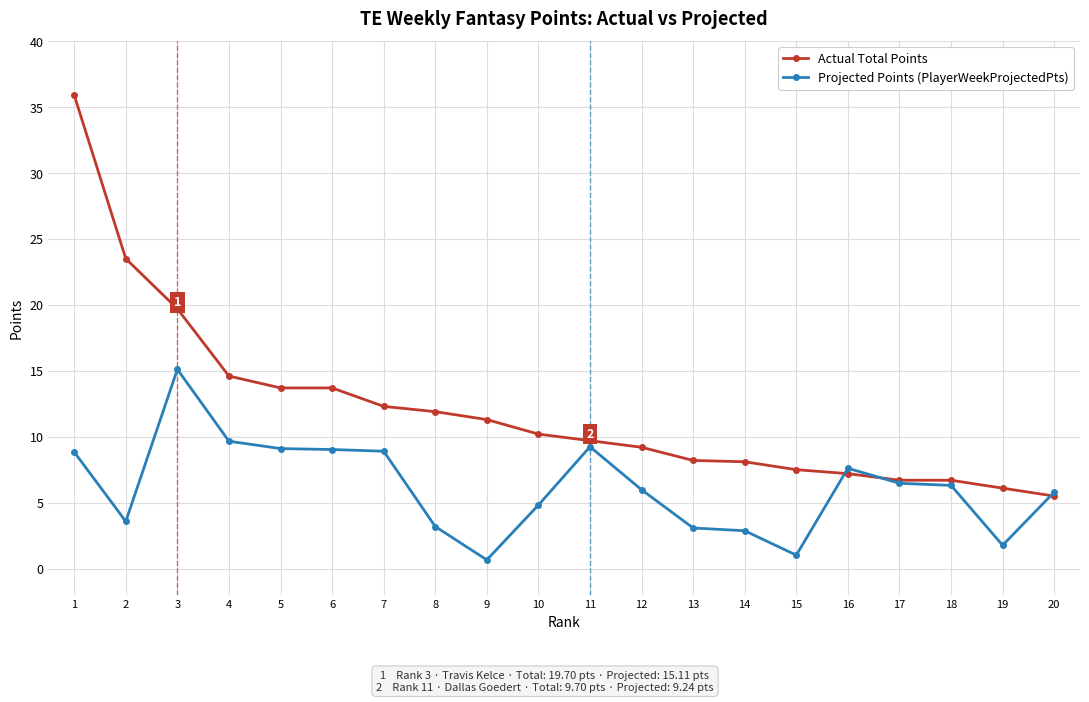

The Actual Total Points series shows 11.9 at 8. True or false?

True